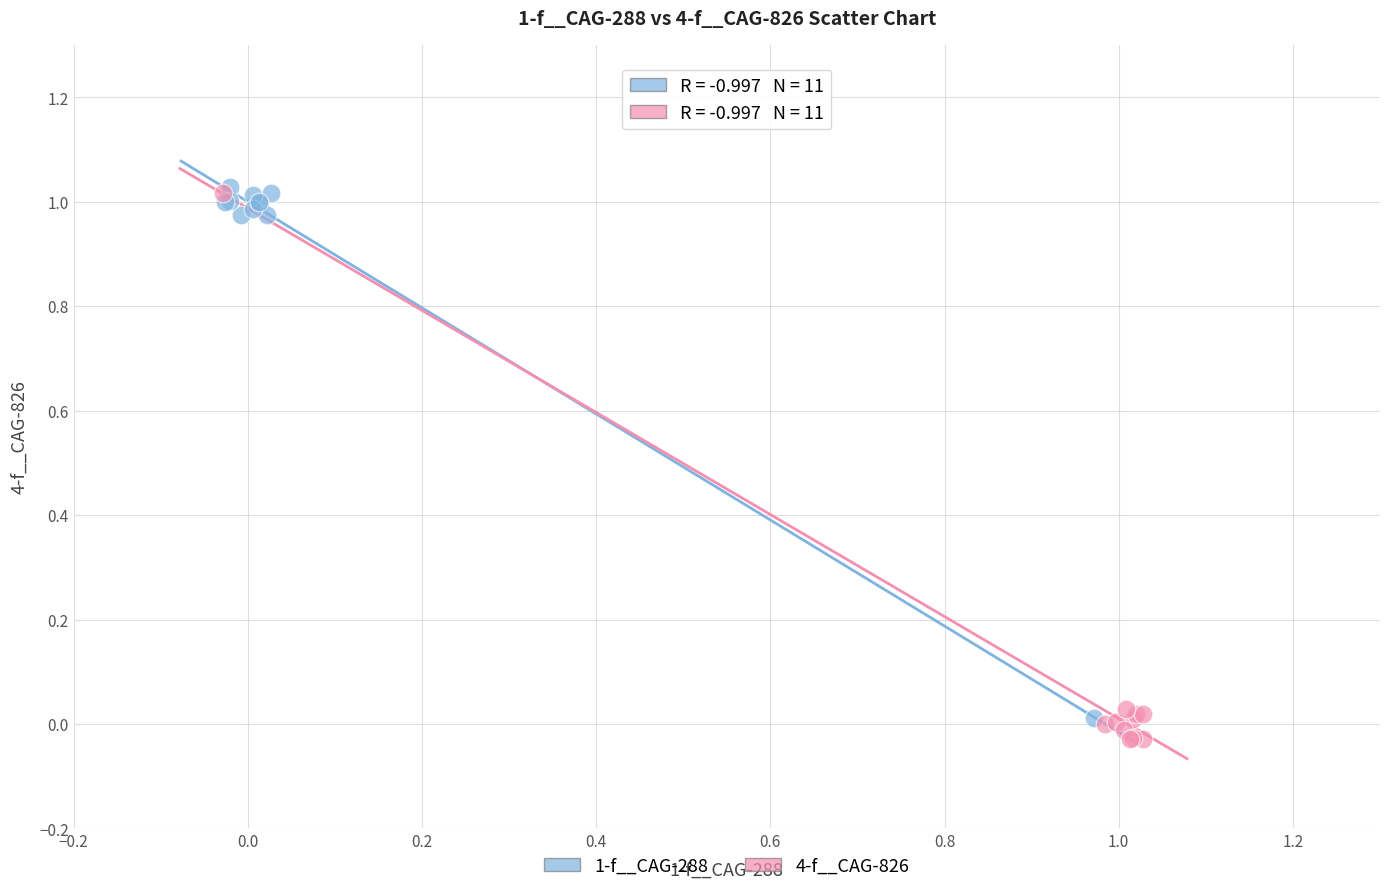

Which series has the largest Y range (max minus min)?

4-f__CAG-826